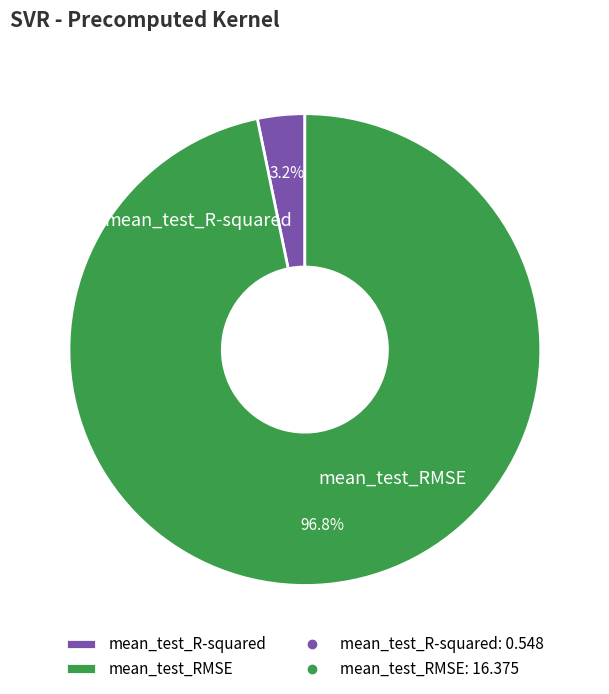

Is it true that mean_test_RMSE is 88% of the pie?

False